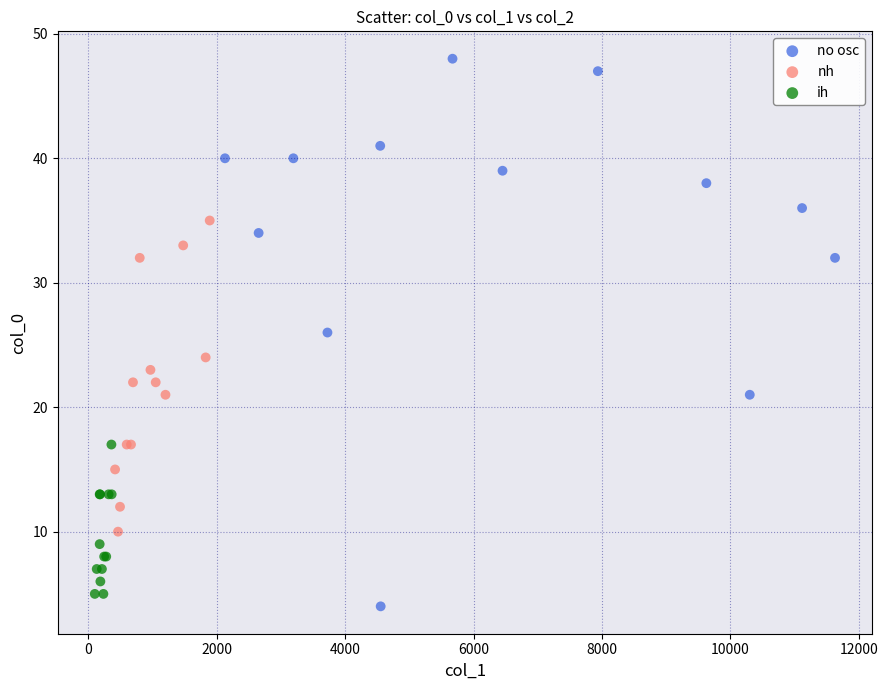

Which series has the widest spread of Y values?

no osc